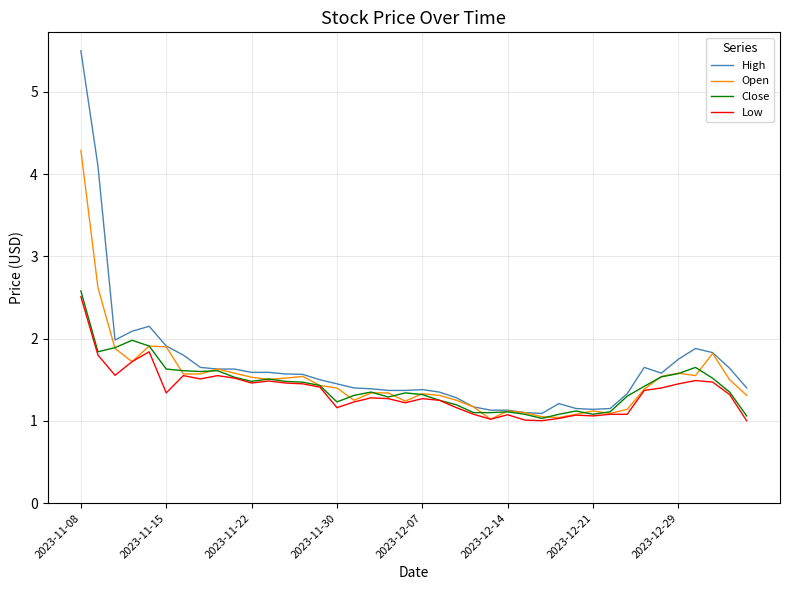

What are all the series names shown in the legend?

High, Open, Close, Low